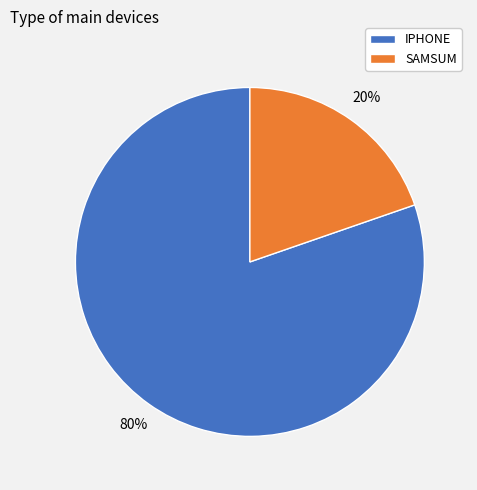

The IPHONE slice represents 80% of the pie. True or false?

True